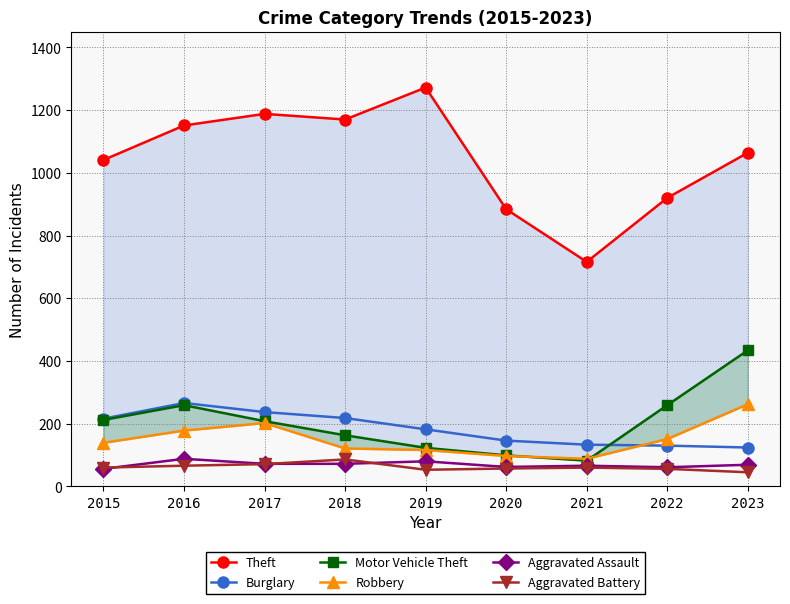

What is the difference between the maximum and minimum values in the Aggravated Battery series?

41